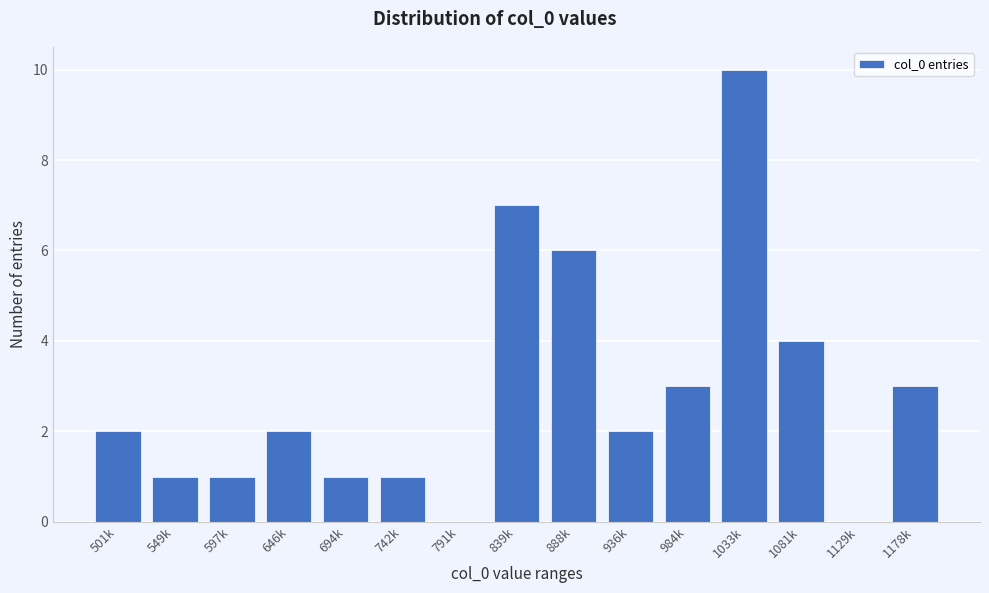

Reading right to left, what are all the values shown in this chart?

1178k=3	1129k=0	1081k=4	1033k=10	984k=3	936k=2	888k=6	839k=7	791k=0	742k=1	694k=1	646k=2	597k=1	549k=1	501k=2